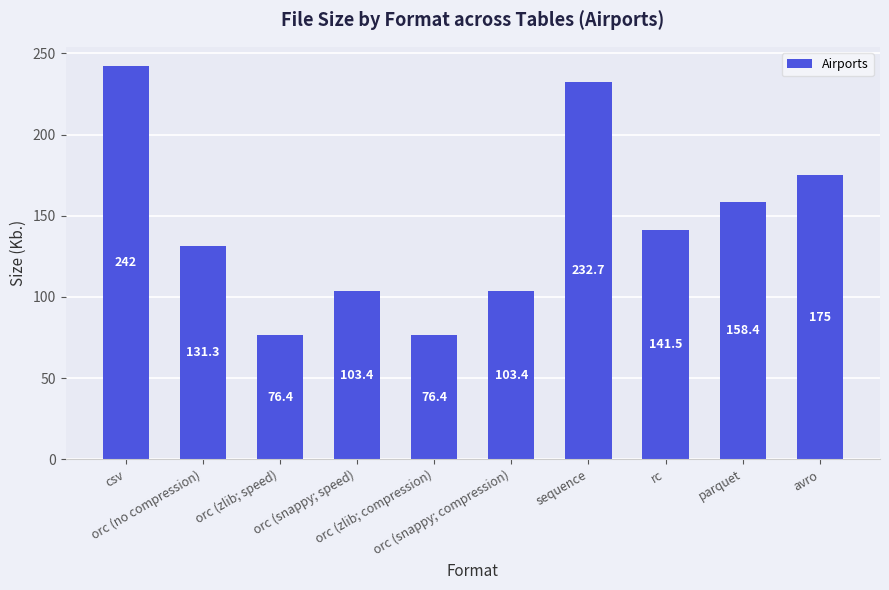

Approximately how many times larger is the value at rc compared to orc (zlib; speed)?

1.9